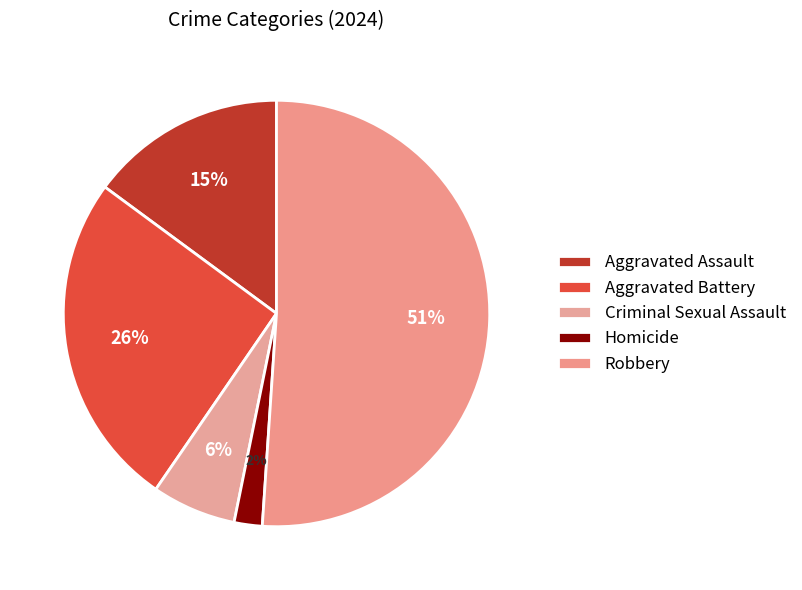

Is Aggravated Battery the majority of the pie?

No